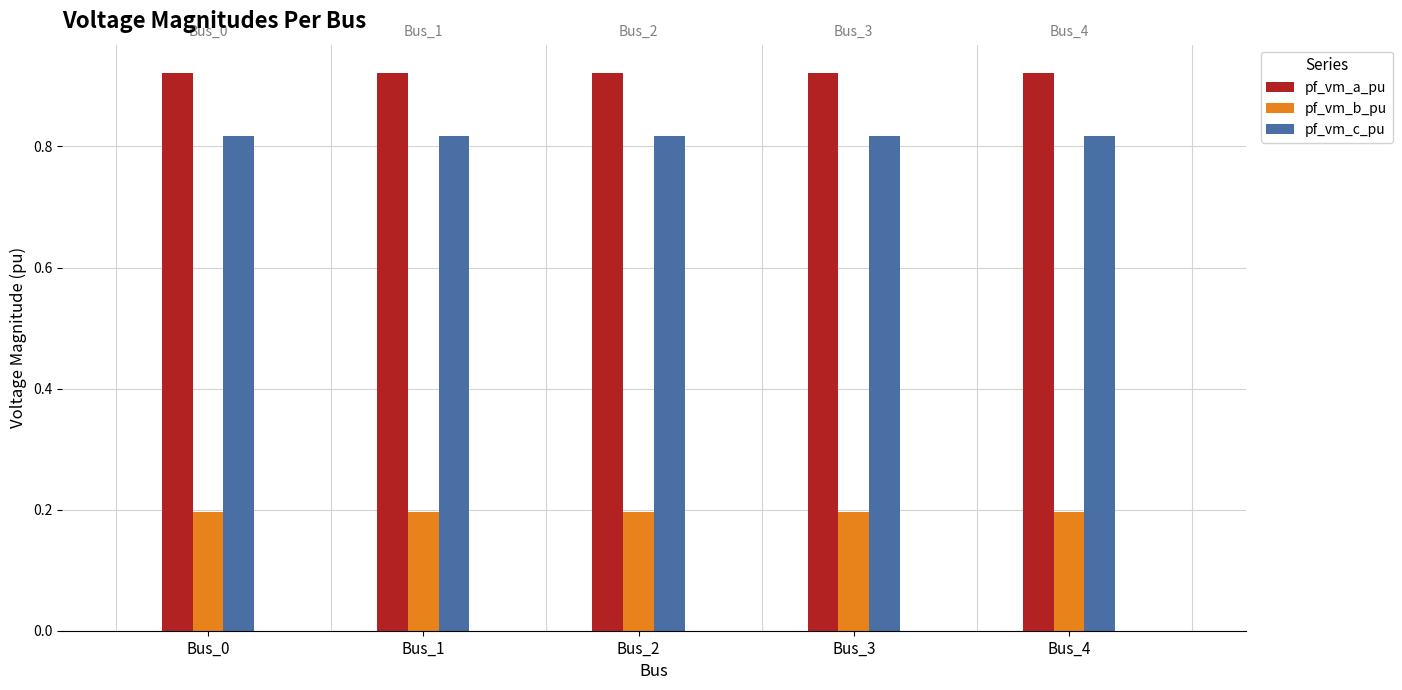

Rank the series at Bus_1 from lowest to highest value.

pf_vm_b_pu, pf_vm_c_pu, pf_vm_a_pu